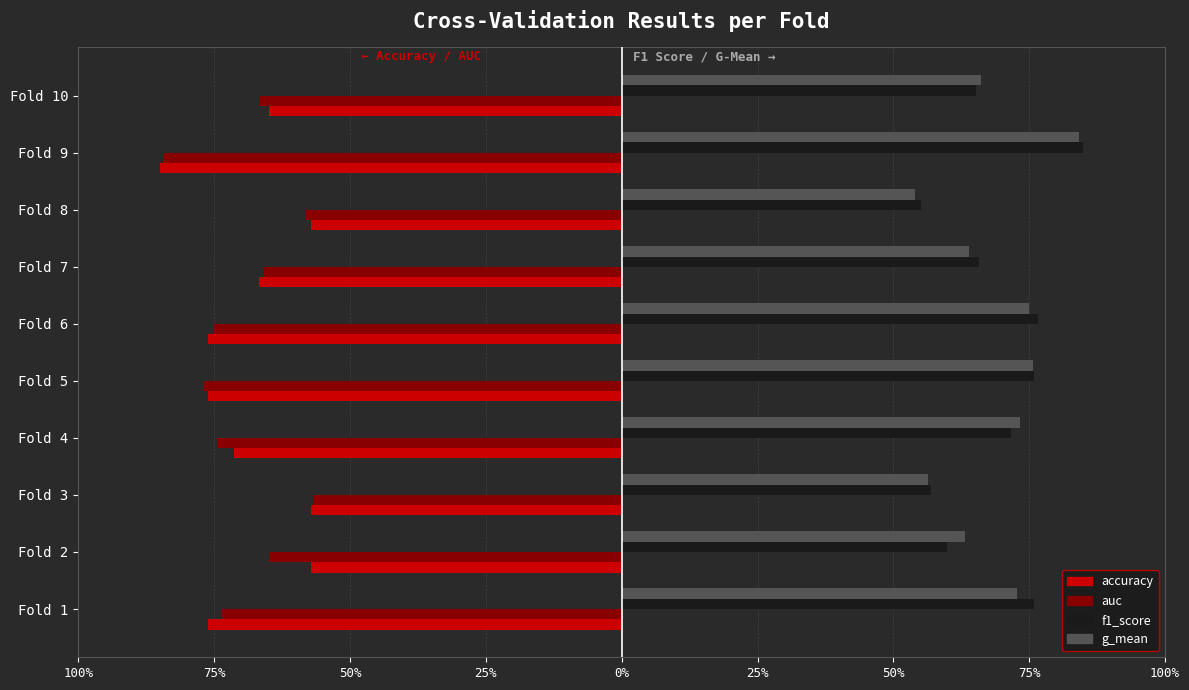

What are all the series names shown in the legend?

accuracy, auc, f1_score, g_mean